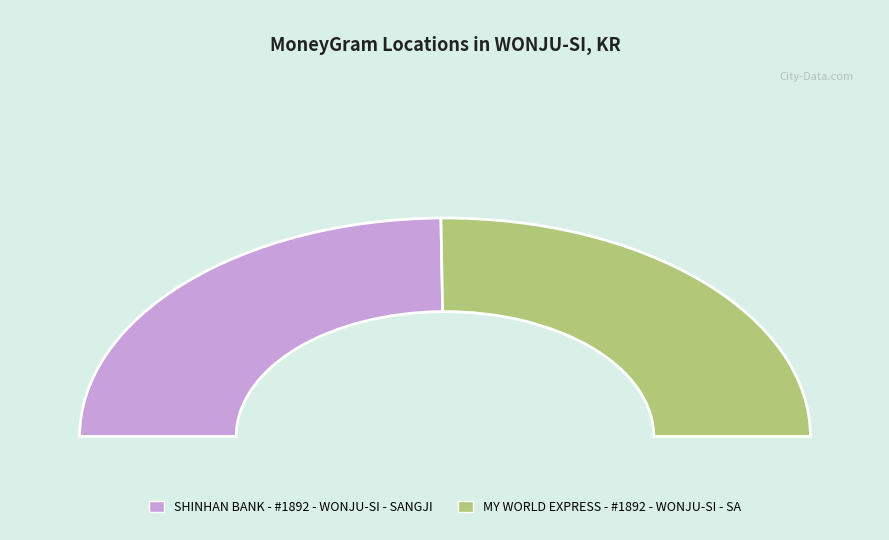

Does MY WORLD EXPRESS - #1892 - WONJU-SI - SA account for over 50% of the chart?

Yes